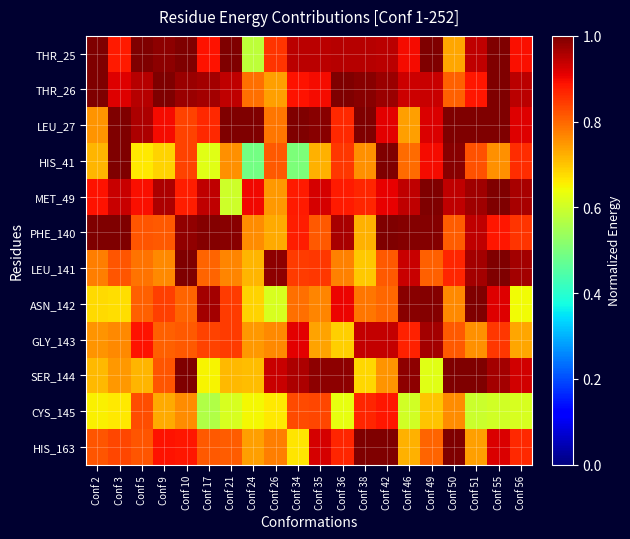

Which series has the largest range (max minus min)?

HIS_41